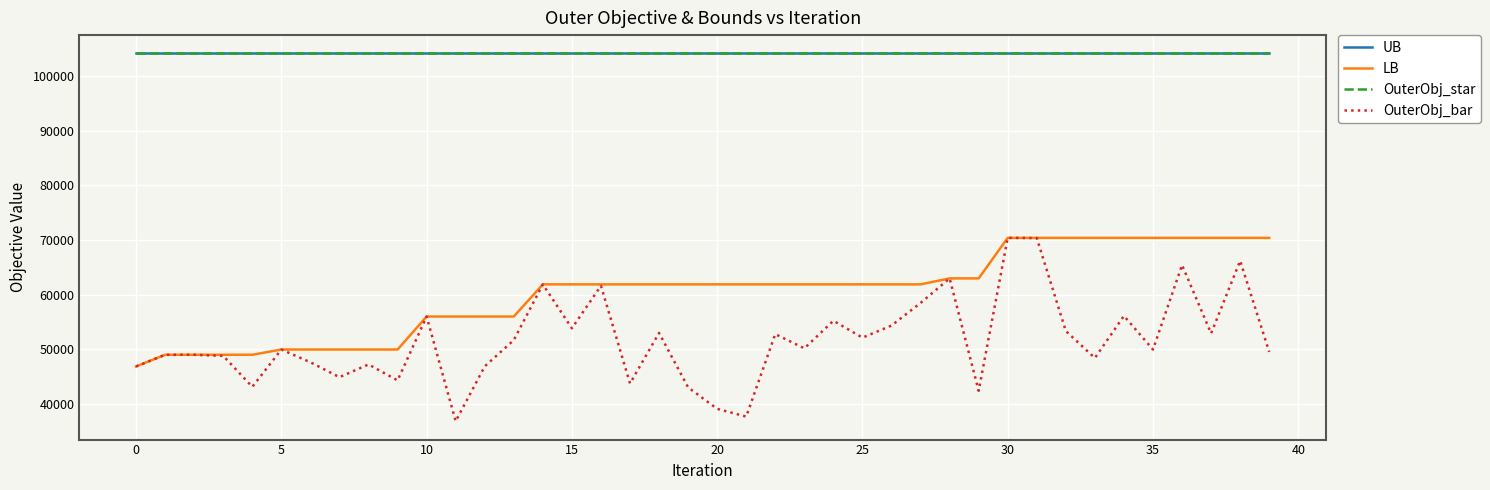

Reading right to left, what are all the values shown in this chart?

UB: 104116	104116	104116	104116	104116	104116	104116	104116	104116	104116	104116	104116	104116	104116	104116	104116	104116	104116	104116	104116	104116	104116	104116	104116	104116	104116	104116	104116	104116	104116	104116	104116	104116	104116	104116	104116	104116	104116	104116	104116
LB: 70369	70369	70369	70369	70369	70369	70369	70369	70369	70369	62956	62956	61858	61858	61858	61858	61858	61858	61858	61858	61858	61858	61858	61858	61858	61858	55973	55973	55973	55973	49934	49934	49934	49934	49934	48976	48976	48976	48976	46833
OuterObj_star: 104116	104116	104116	104116	104116	104116	104116	104116	104116	104116	104116	104116	104116	104116	104116	104116	104116	104116	104116	104116	104116	104116	104116	104116	104116	104116	104116	104116	104116	104116	104116	104116	104116	104116	104116	104116	104116	104116	104116	104116
OuterObj_bar: 49498	66177	52891	65399	49935	56088	48380	53316	70339	70369	42382	62956	58460	54321	52107	55197	50150	52757	37659	39078	43004	52969	43729	61591	53822	61858	51662	46853	36816	55973	44286	47206	44874	47603	49934	43108	48770	48976	48976	46833